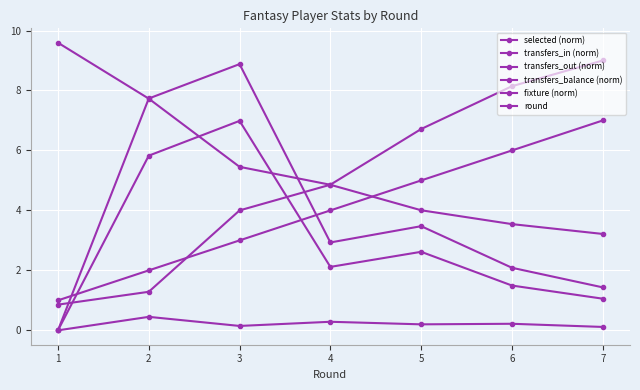

How many values in transfers_balance (norm) are above zero?

6